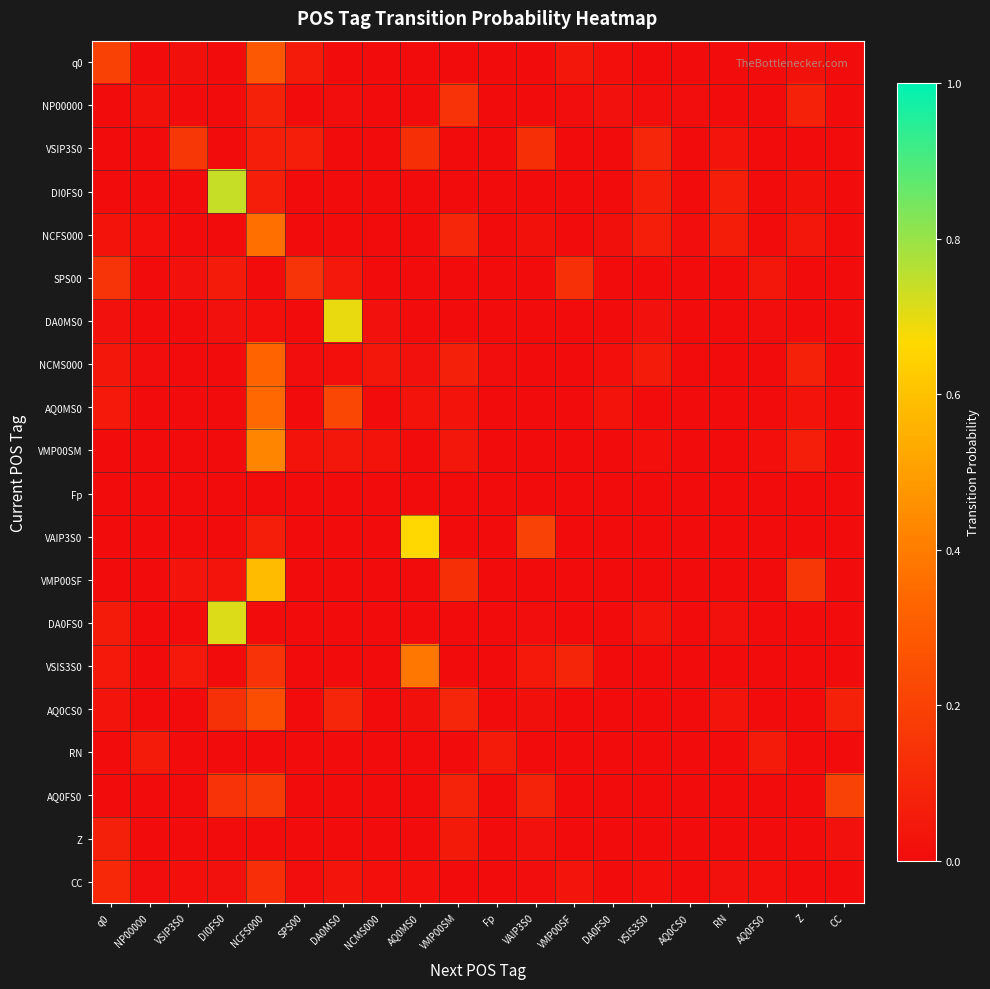

Reading right to left, transcribe all the data shown in this chart.

q0: CC=0.0	Z=0.0	AQ0FS0=0.0	RN=0.0	AQ0CS0=0.0	VSIS3S0=0.0	DA0FS0=0.0	VMP00SF=0.0	VAIP3S0=0.0	Fp=0.0	VMP00SM=0.0	AQ0MS0=0.0	NCMS000=0.0	DA0MS0=0.0	SPS00=0.1	NCFS000=0.3	DI0FS0=0.0	VSIP3S0=0.0	NP00000=0.0	q0=0.2
NP00000: CC=0.0	Z=0.1	AQ0FS0=0.0	RN=0.0	AQ0CS0=0.0	VSIS3S0=0.0	DA0FS0=0.0	VMP00SF=0.0	VAIP3S0=0.0	Fp=0.0	VMP00SM=0.1	AQ0MS0=0.0	NCMS000=0.0	DA0MS0=0.0	SPS00=0.0	NCFS000=0.1	DI0FS0=0.0	VSIP3S0=0.0	NP00000=0.0	q0=0.0
VSIP3S0: CC=0.0	Z=0.0	AQ0FS0=0.0	RN=0.0	AQ0CS0=0.0	VSIS3S0=0.1	DA0FS0=0.0	VMP00SF=0.0	VAIP3S0=0.1	Fp=0.0	VMP00SM=0.0	AQ0MS0=0.1	NCMS000=0.0	DA0MS0=0.0	SPS00=0.1	NCFS000=0.1	DI0FS0=0.0	VSIP3S0=0.2	NP00000=0.0	q0=0.0
DI0FS0: CC=0.0	Z=0.0	AQ0FS0=0.0	RN=0.1	AQ0CS0=0.0	VSIS3S0=0.1	DA0FS0=0.0	VMP00SF=0.0	VAIP3S0=0.0	Fp=0.0	VMP00SM=0.0	AQ0MS0=0.0	NCMS000=0.0	DA0MS0=0.0	SPS00=0.0	NCFS000=0.1	DI0FS0=0.7	VSIP3S0=0.0	NP00000=0.0	q0=0.0
NCFS000: CC=0.0	Z=0.0	AQ0FS0=0.0	RN=0.1	AQ0CS0=0.0	VSIS3S0=0.1	DA0FS0=0.0	VMP00SF=0.0	VAIP3S0=0.0	Fp=0.0	VMP00SM=0.1	AQ0MS0=0.0	NCMS000=0.0	DA0MS0=0.0	SPS00=0.0	NCFS000=0.4	DI0FS0=0.0	VSIP3S0=0.0	NP00000=0.0	q0=0.0
SPS00: CC=0.0	Z=0.0	AQ0FS0=0.0	RN=0.0	AQ0CS0=0.0	VSIS3S0=0.0	DA0FS0=0.0	VMP00SF=0.1	VAIP3S0=0.0	Fp=0.0	VMP00SM=0.0	AQ0MS0=0.0	NCMS000=0.0	DA0MS0=0.0	SPS00=0.1	NCFS000=0.0	DI0FS0=0.1	VSIP3S0=0.0	NP00000=0.0	q0=0.1
DA0MS0: CC=0.0	Z=0.0	AQ0FS0=0.0	RN=0.0	AQ0CS0=0.0	VSIS3S0=0.0	DA0FS0=0.0	VMP00SF=0.0	VAIP3S0=0.0	Fp=0.0	VMP00SM=0.0	AQ0MS0=0.0	NCMS000=0.0	DA0MS0=0.7	SPS00=0.0	NCFS000=0.0	DI0FS0=0.0	VSIP3S0=0.0	NP00000=0.0	q0=0.0
NCMS000: CC=0.0	Z=0.1	AQ0FS0=0.0	RN=0.0	AQ0CS0=0.0	VSIS3S0=0.1	DA0FS0=0.0	VMP00SF=0.0	VAIP3S0=0.0	Fp=0.0	VMP00SM=0.1	AQ0MS0=0.0	NCMS000=0.0	DA0MS0=0.0	SPS00=0.0	NCFS000=0.3	DI0FS0=0.0	VSIP3S0=0.0	NP00000=0.0	q0=0.0
AQ0MS0: CC=0.0	Z=0.0	AQ0FS0=0.0	RN=0.0	AQ0CS0=0.0	VSIS3S0=0.0	DA0FS0=0.0	VMP00SF=0.0	VAIP3S0=0.0	Fp=0.0	VMP00SM=0.0	AQ0MS0=0.0	NCMS000=0.0	DA0MS0=0.2	SPS00=0.0	NCFS000=0.3	DI0FS0=0.0	VSIP3S0=0.0	NP00000=0.0	q0=0.0
VMP00SM: CC=0.0	Z=0.1	AQ0FS0=0.0	RN=0.0	AQ0CS0=0.0	VSIS3S0=0.0	DA0FS0=0.0	VMP00SF=0.0	VAIP3S0=0.0	Fp=0.0	VMP00SM=0.0	AQ0MS0=0.0	NCMS000=0.0	DA0MS0=0.0	SPS00=0.0	NCFS000=0.4	DI0FS0=0.0	VSIP3S0=0.0	NP00000=0.0	q0=0.0
Fp: CC=0.0	Z=0.0	AQ0FS0=0.0	RN=0.0	AQ0CS0=0.0	VSIS3S0=0.0	DA0FS0=0.0	VMP00SF=0.0	VAIP3S0=0.0	Fp=0.0	VMP00SM=0.0	AQ0MS0=0.0	NCMS000=0.0	DA0MS0=0.0	SPS00=0.0	NCFS000=0.0	DI0FS0=0.0	VSIP3S0=0.0	NP00000=0.0	q0=0.0
VAIP3S0: CC=0.0	Z=0.0	AQ0FS0=0.0	RN=0.0	AQ0CS0=0.0	VSIS3S0=0.0	DA0FS0=0.0	VMP00SF=0.0	VAIP3S0=0.2	Fp=0.0	VMP00SM=0.0	AQ0MS0=0.7	NCMS000=0.0	DA0MS0=0.0	SPS00=0.0	NCFS000=0.1	DI0FS0=0.0	VSIP3S0=0.0	NP00000=0.0	q0=0.0
VMP00SF: CC=0.0	Z=0.2	AQ0FS0=0.0	RN=0.0	AQ0CS0=0.0	VSIS3S0=0.0	DA0FS0=0.0	VMP00SF=0.0	VAIP3S0=0.0	Fp=0.0	VMP00SM=0.1	AQ0MS0=0.0	NCMS000=0.0	DA0MS0=0.0	SPS00=0.0	NCFS000=0.6	DI0FS0=0.0	VSIP3S0=0.0	NP00000=0.0	q0=0.0
DA0FS0: CC=0.0	Z=0.0	AQ0FS0=0.0	RN=0.0	AQ0CS0=0.0	VSIS3S0=0.0	DA0FS0=0.0	VMP00SF=0.0	VAIP3S0=0.0	Fp=0.0	VMP00SM=0.0	AQ0MS0=0.0	NCMS000=0.0	DA0MS0=0.0	SPS00=0.0	NCFS000=0.0	DI0FS0=0.7	VSIP3S0=0.0	NP00000=0.0	q0=0.1
VSIS3S0: CC=0.0	Z=0.0	AQ0FS0=0.0	RN=0.0	AQ0CS0=0.0	VSIS3S0=0.0	DA0FS0=0.0	VMP00SF=0.1	VAIP3S0=0.0	Fp=0.0	VMP00SM=0.0	AQ0MS0=0.4	NCMS000=0.0	DA0MS0=0.0	SPS00=0.0	NCFS000=0.1	DI0FS0=0.0	VSIP3S0=0.0	NP00000=0.0	q0=0.0
AQ0CS0: CC=0.1	Z=0.0	AQ0FS0=0.0	RN=0.0	AQ0CS0=0.0	VSIS3S0=0.0	DA0FS0=0.0	VMP00SF=0.0	VAIP3S0=0.0	Fp=0.0	VMP00SM=0.1	AQ0MS0=0.0	NCMS000=0.0	DA0MS0=0.1	SPS00=0.0	NCFS000=0.2	DI0FS0=0.1	VSIP3S0=0.0	NP00000=0.0	q0=0.0
RN: CC=0.0	Z=0.0	AQ0FS0=0.1	RN=0.0	AQ0CS0=0.0	VSIS3S0=0.0	DA0FS0=0.0	VMP00SF=0.0	VAIP3S0=0.0	Fp=0.1	VMP00SM=0.0	AQ0MS0=0.0	NCMS000=0.0	DA0MS0=0.0	SPS00=0.0	NCFS000=0.0	DI0FS0=0.0	VSIP3S0=0.0	NP00000=0.1	q0=0.0
AQ0FS0: CC=0.2	Z=0.0	AQ0FS0=0.0	RN=0.0	AQ0CS0=0.0	VSIS3S0=0.0	DA0FS0=0.0	VMP00SF=0.0	VAIP3S0=0.1	Fp=0.0	VMP00SM=0.1	AQ0MS0=0.0	NCMS000=0.0	DA0MS0=0.0	SPS00=0.0	NCFS000=0.2	DI0FS0=0.1	VSIP3S0=0.0	NP00000=0.0	q0=0.0
Z: CC=0.0	Z=0.0	AQ0FS0=0.0	RN=0.0	AQ0CS0=0.0	VSIS3S0=0.0	DA0FS0=0.0	VMP00SF=0.0	VAIP3S0=0.0	Fp=0.0	VMP00SM=0.1	AQ0MS0=0.0	NCMS000=0.0	DA0MS0=0.0	SPS00=0.0	NCFS000=0.0	DI0FS0=0.0	VSIP3S0=0.0	NP00000=0.0	q0=0.1
CC: CC=0.0	Z=0.0	AQ0FS0=0.0	RN=0.0	AQ0CS0=0.0	VSIS3S0=0.0	DA0FS0=0.0	VMP00SF=0.0	VAIP3S0=0.0	Fp=0.0	VMP00SM=0.0	AQ0MS0=0.0	NCMS000=0.0	DA0MS0=0.0	SPS00=0.0	NCFS000=0.1	DI0FS0=0.0	VSIP3S0=0.0	NP00000=0.0	q0=0.1